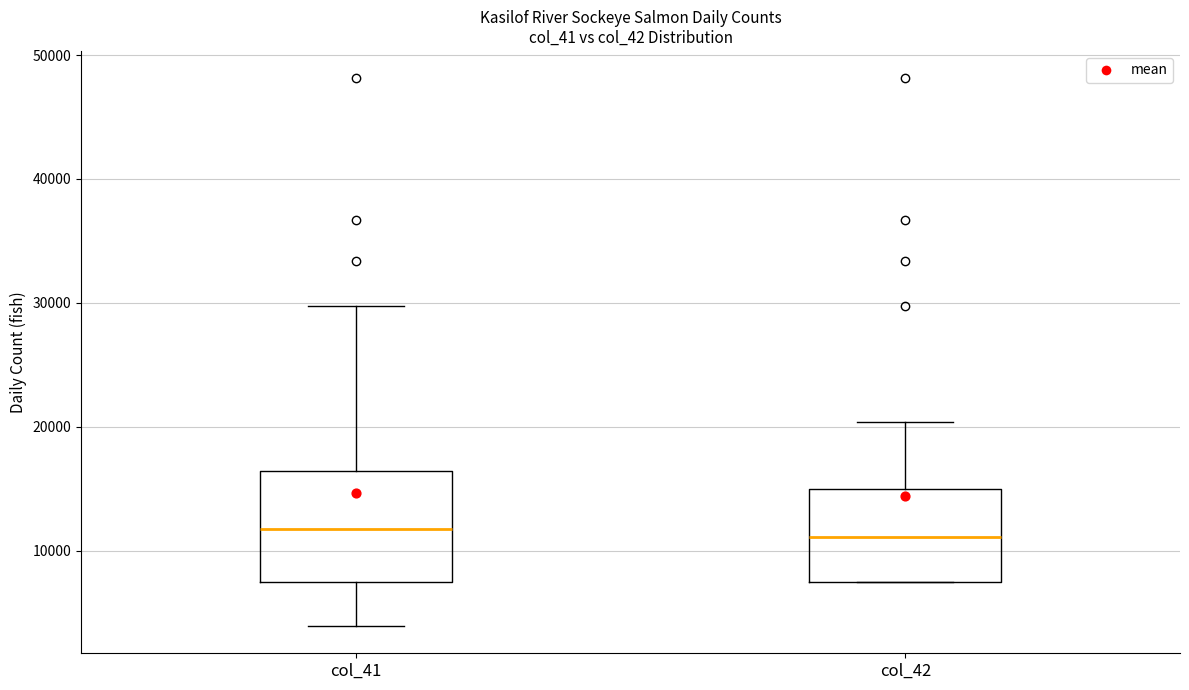

Reading left to right, read every box against the y-axis: the position of its median line, the range the box covers, and the ends of its whiskers. The values are not printed on the chart, so give them approximately, as read against the axis.

col_41: median 12000, box 7000 to 16000, whiskers 4000 to 30000
col_42: median 11000, box 7000 to 15000, whiskers 7000 to 20000